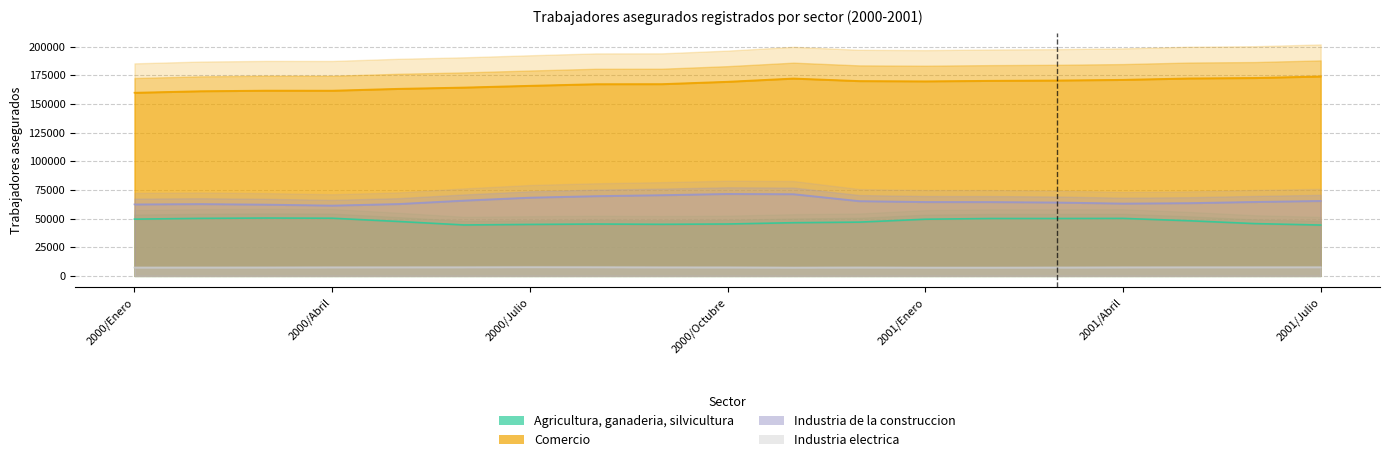

True or false: Comercio and Agricultura, ganaderia, silvicultura intersect in this chart.

False